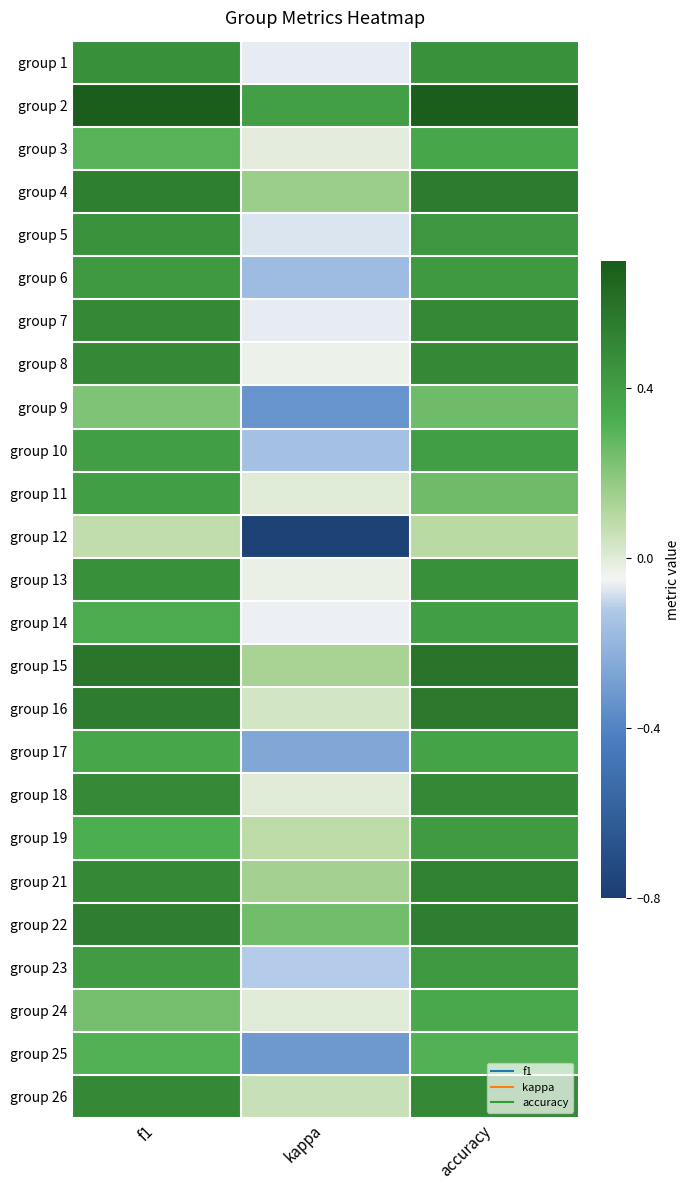

What is the maximum value shown in the chart?

0.7